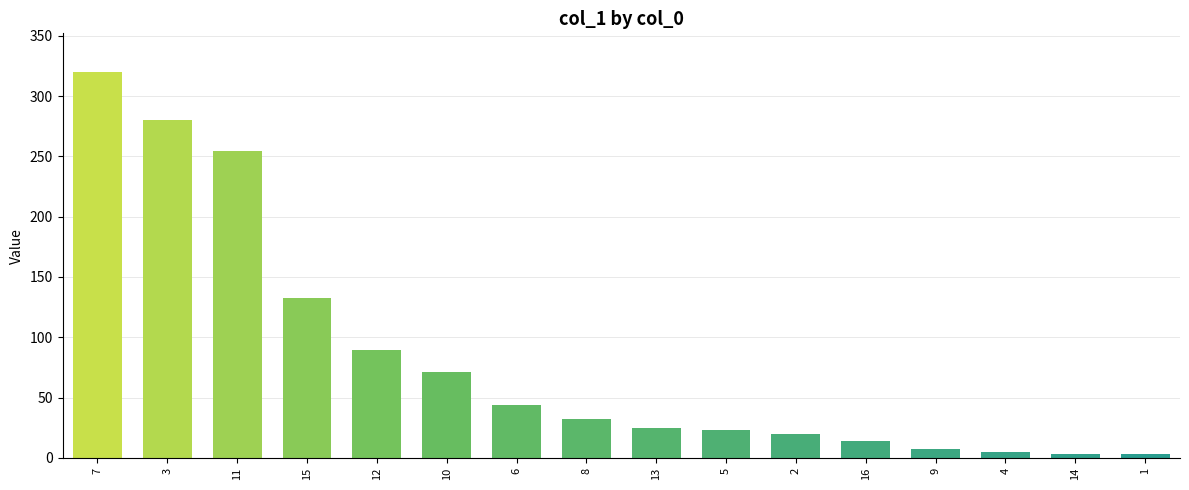

How many categories are shown in the chart?

16